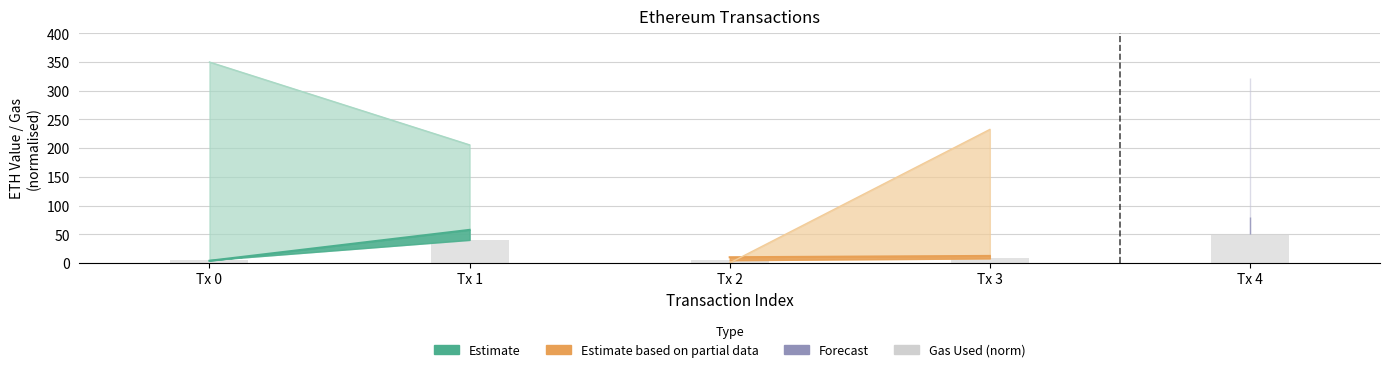

What is the difference between the values at Tx 0 and Tx 1?

35.1